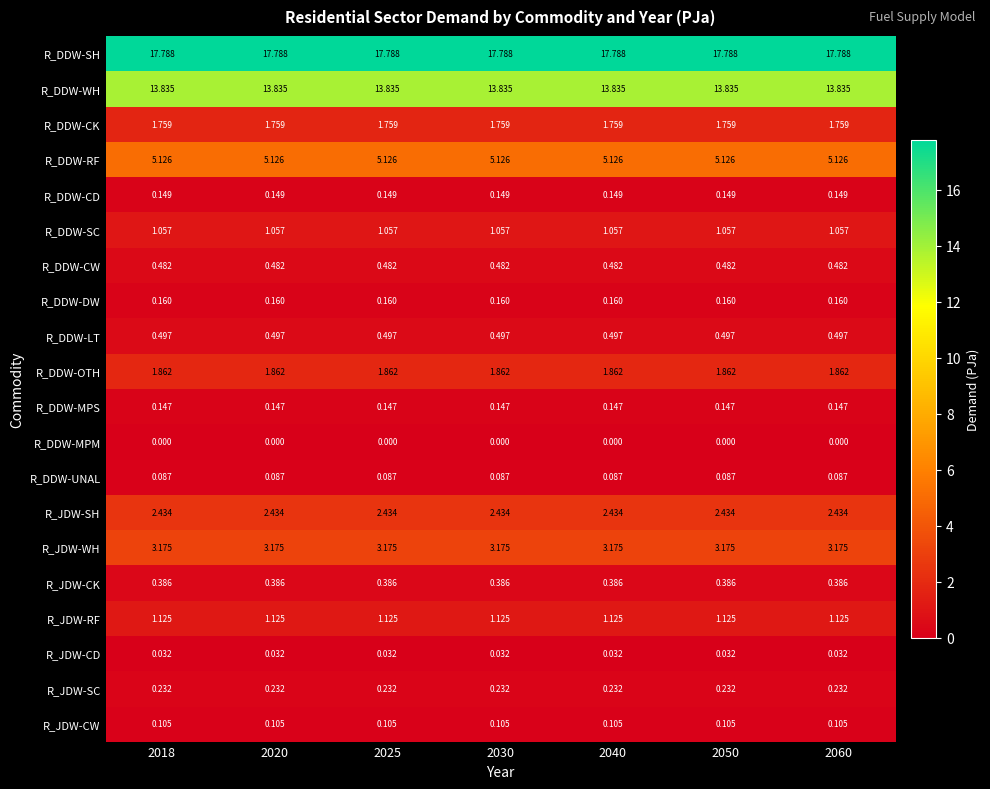

Is the value of R_DDW-LT at 2025 greater than the value of R_DDW-UNAL at 2040?

Yes